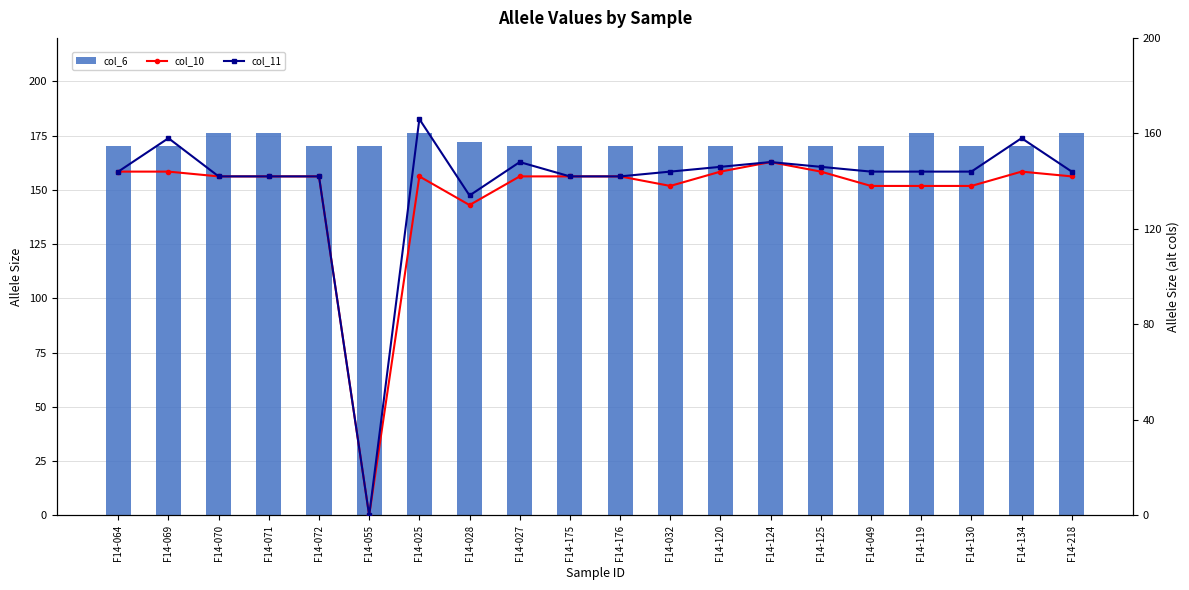

How many groups of bars are there?

20